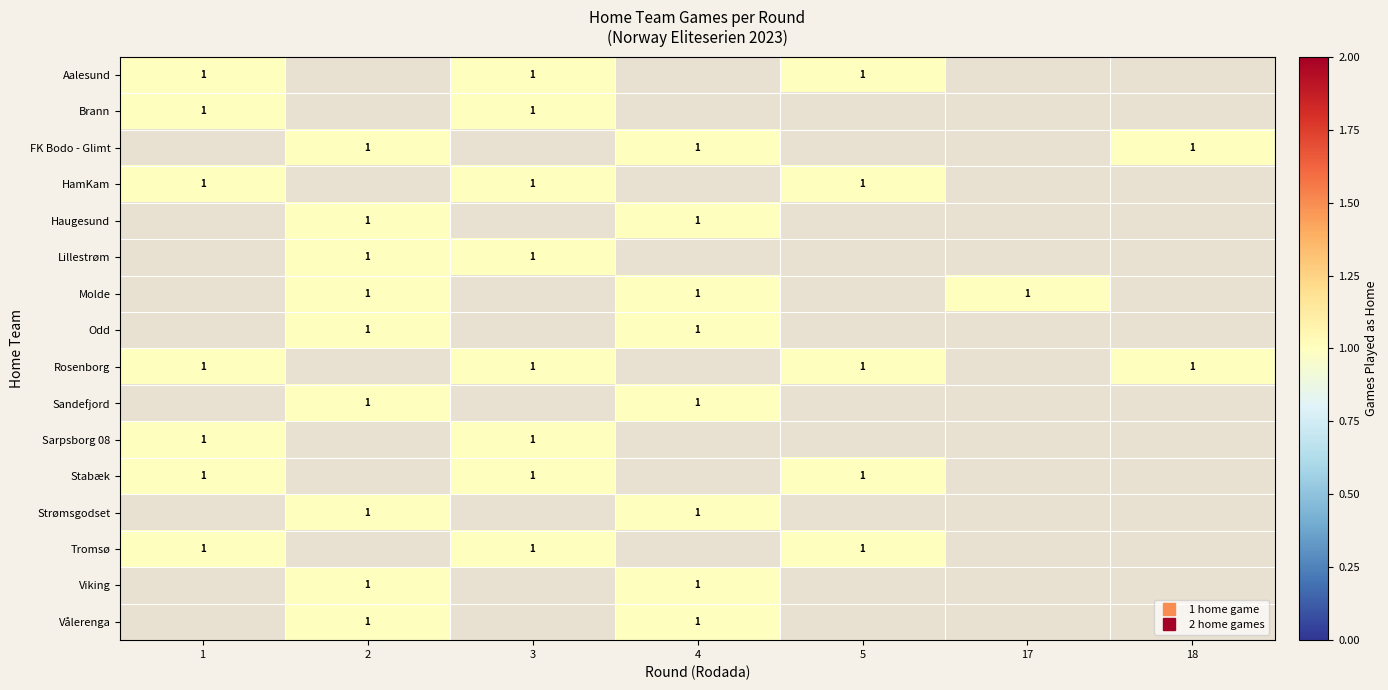

The Aalesund series shows 0 at 5. True or false?

False